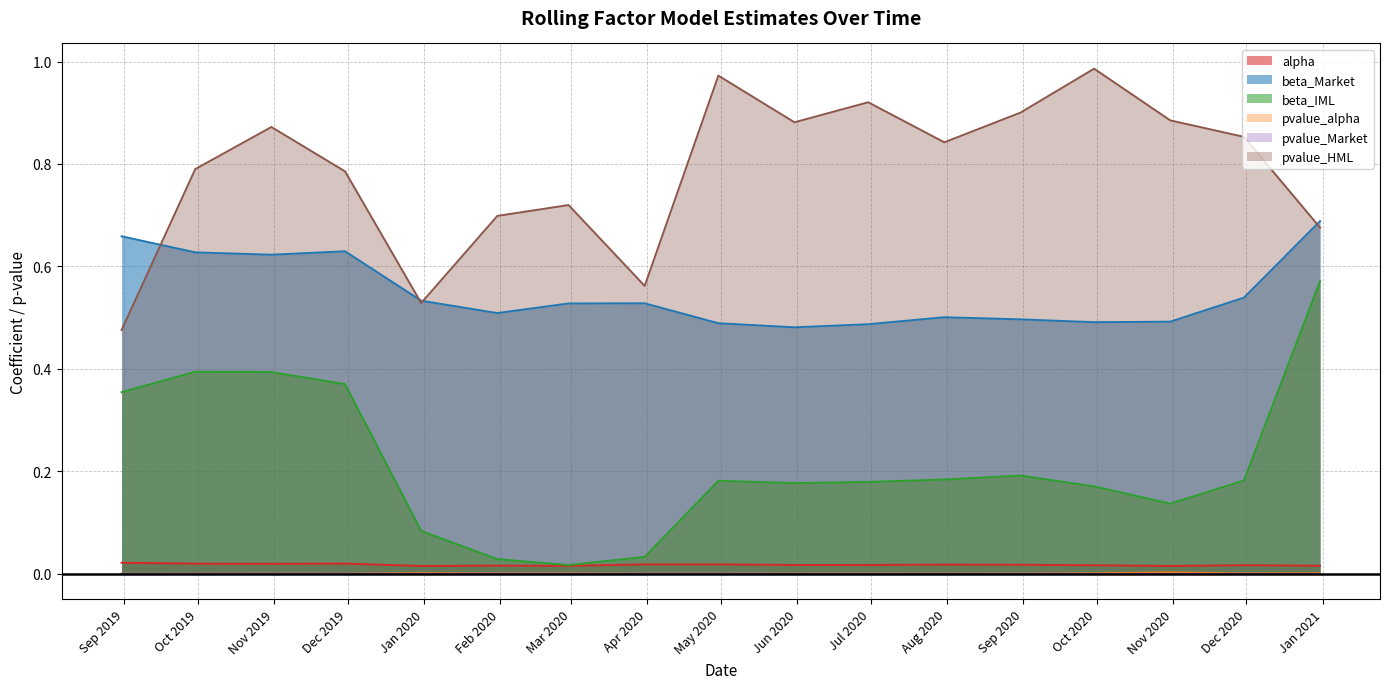

Count the number of data series in this chart.

6